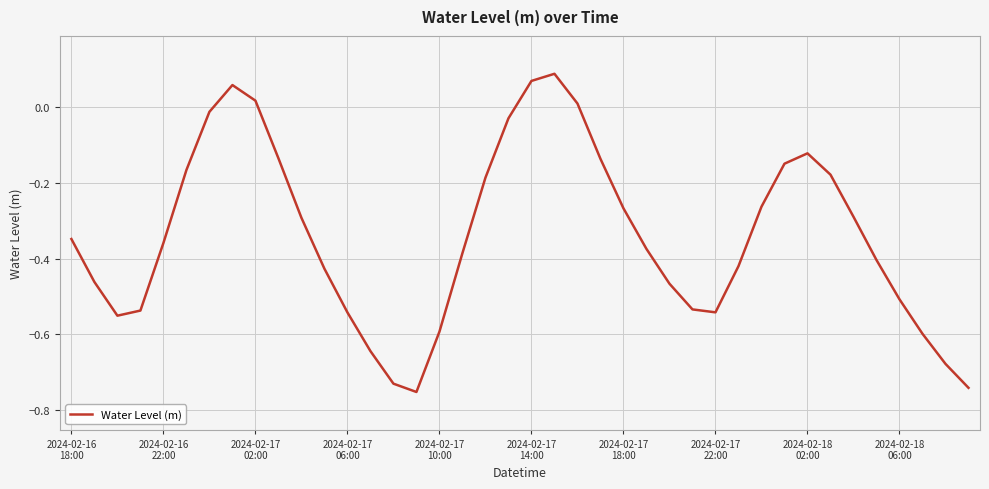

What is the difference between the maximum and second lowest values?

0.8